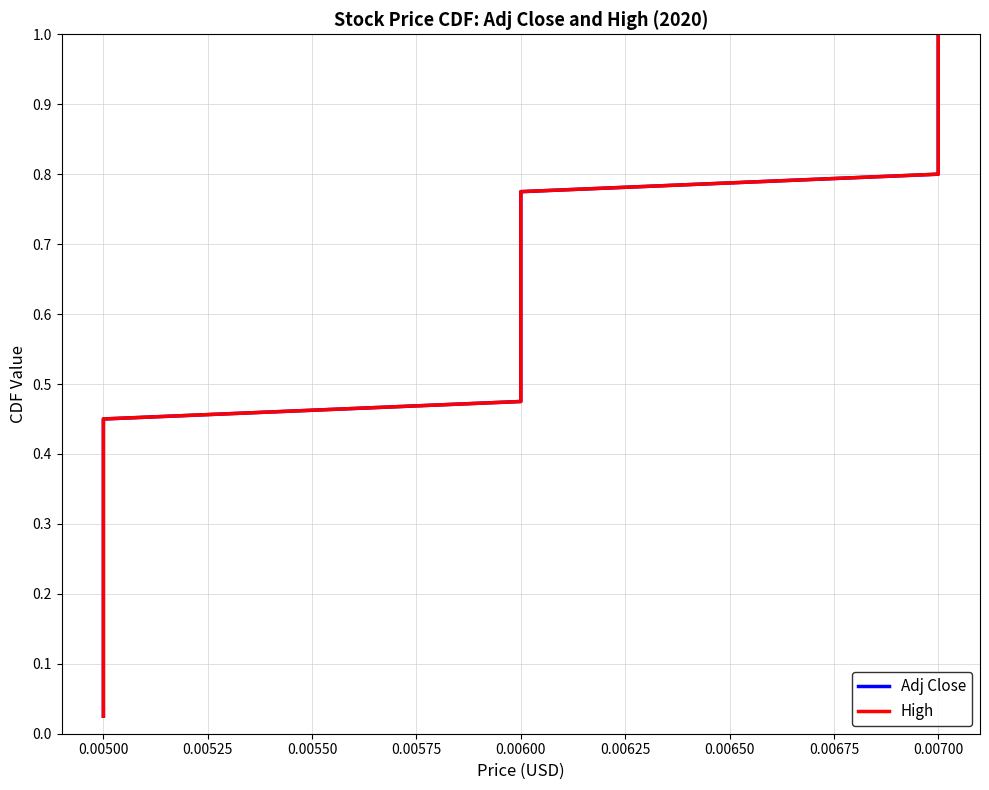

True or false: High and Adj Close intersect in this chart.

False